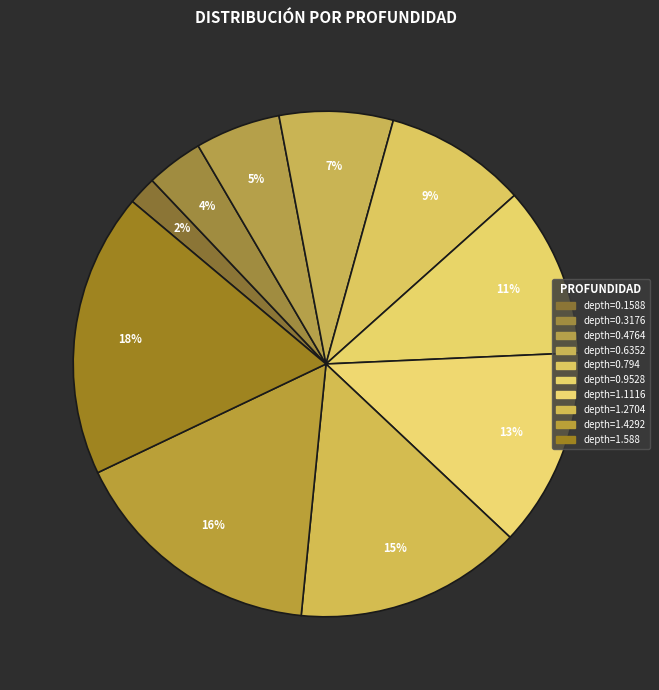

The depth=0.794 slice represents 15% of the pie. True or false?

False